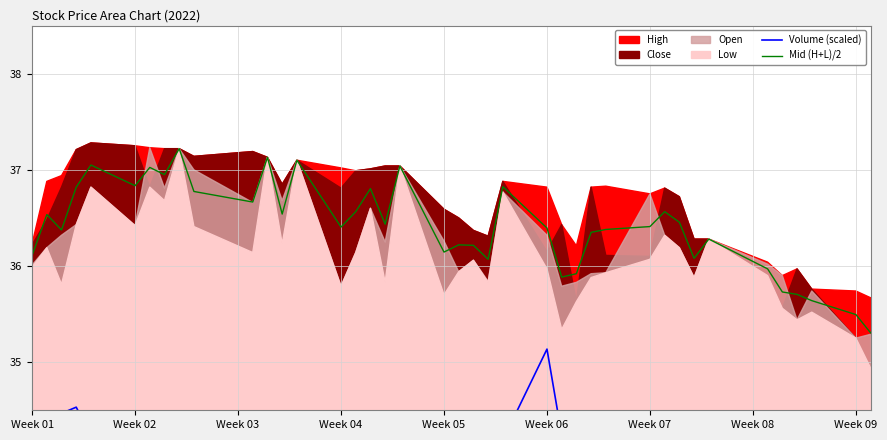

What is the sum of all Mid (H+L)/2 values?

1456.4